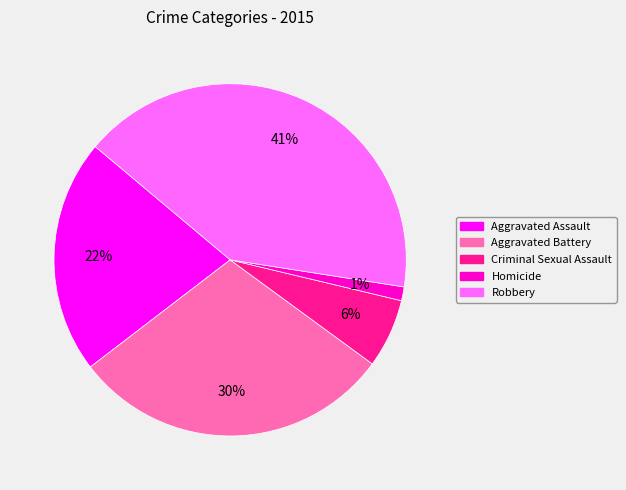

Count the number of slices in the pie.

5